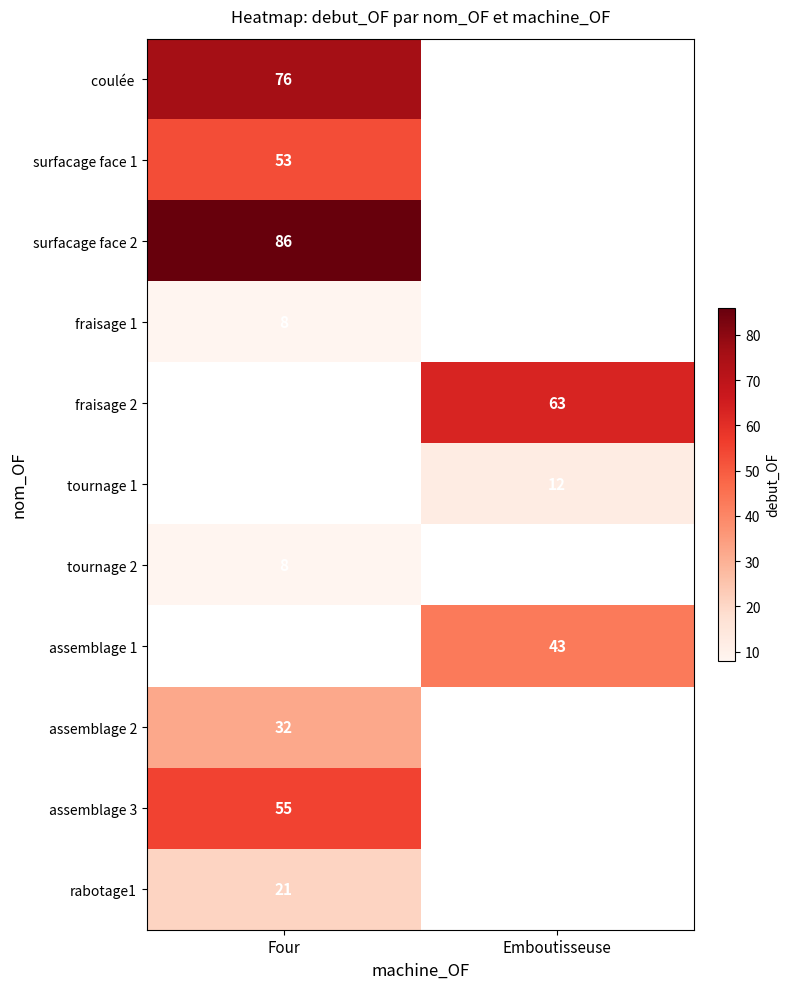

The value of rabotage1 at Four is 10.7. True or false?

False